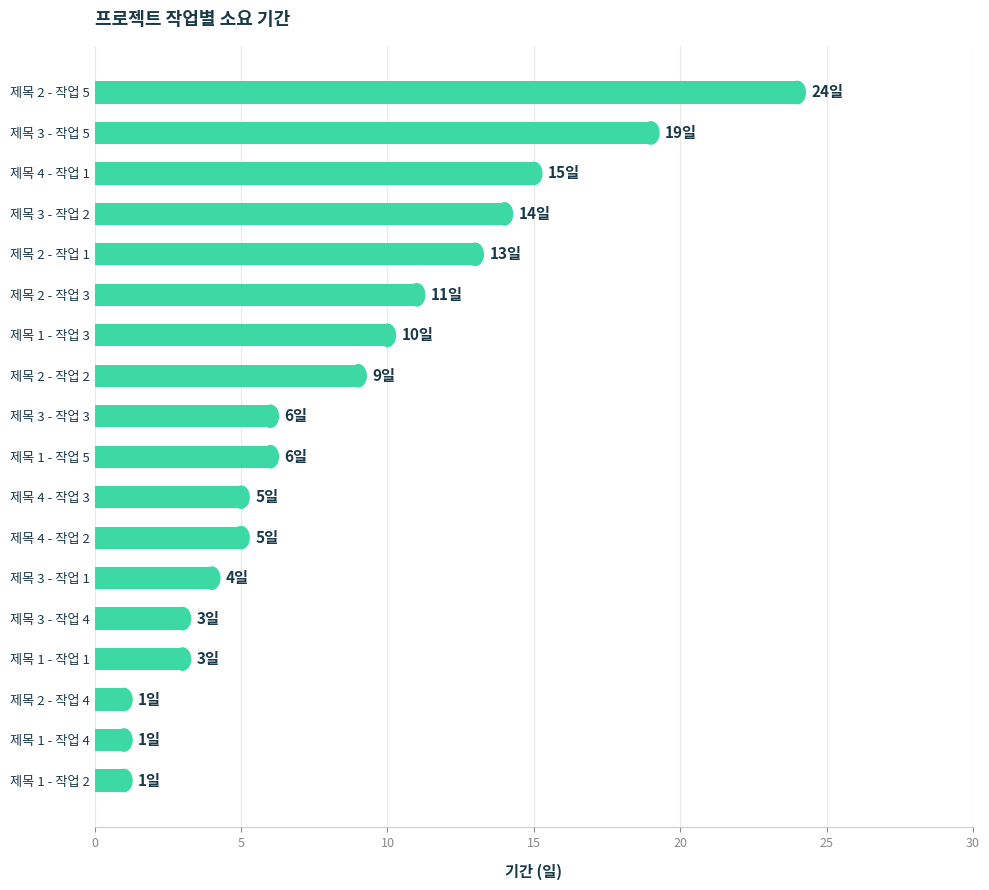

Which has a higher value, 제목 1 - 작업 1 or 제목 2 - 작업 2?

제목 2 - 작업 2